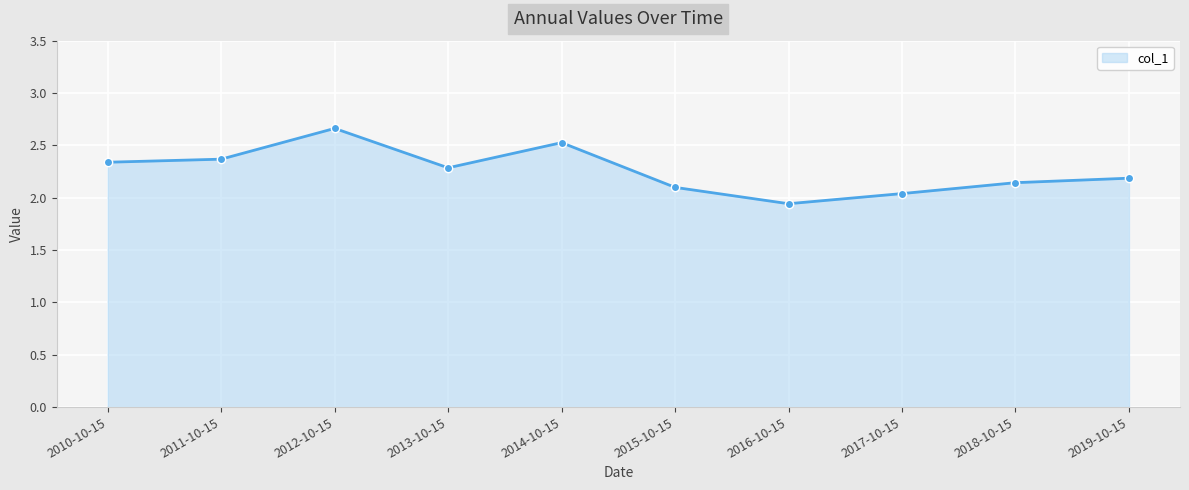

What is the label of the 1st point from the right?

2019-10-15